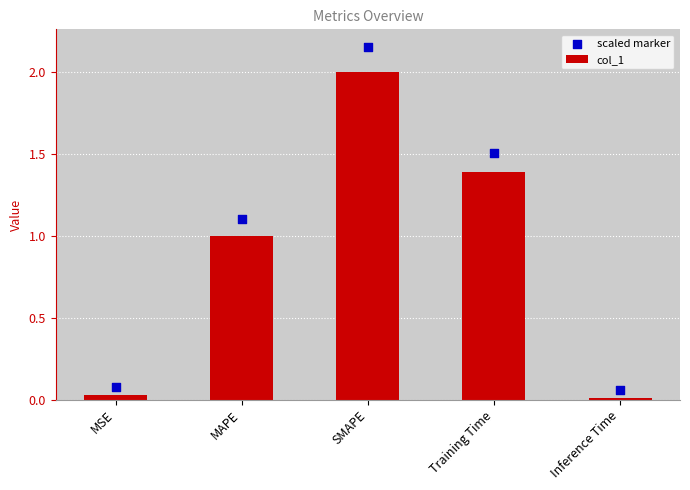

At how many categories does at least one series exceed 0?

5